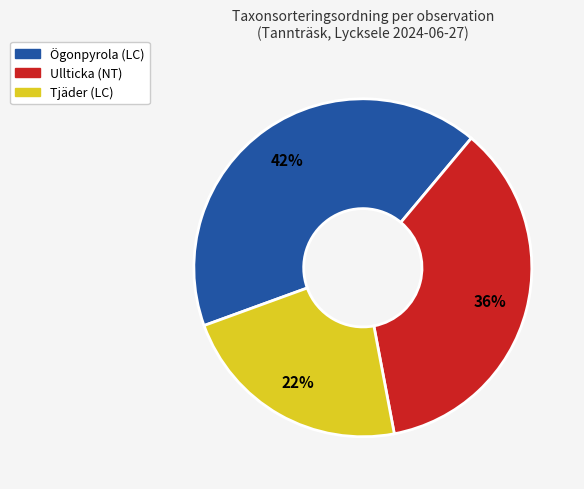

To the nearest percent, what is the average slice percentage?

33%